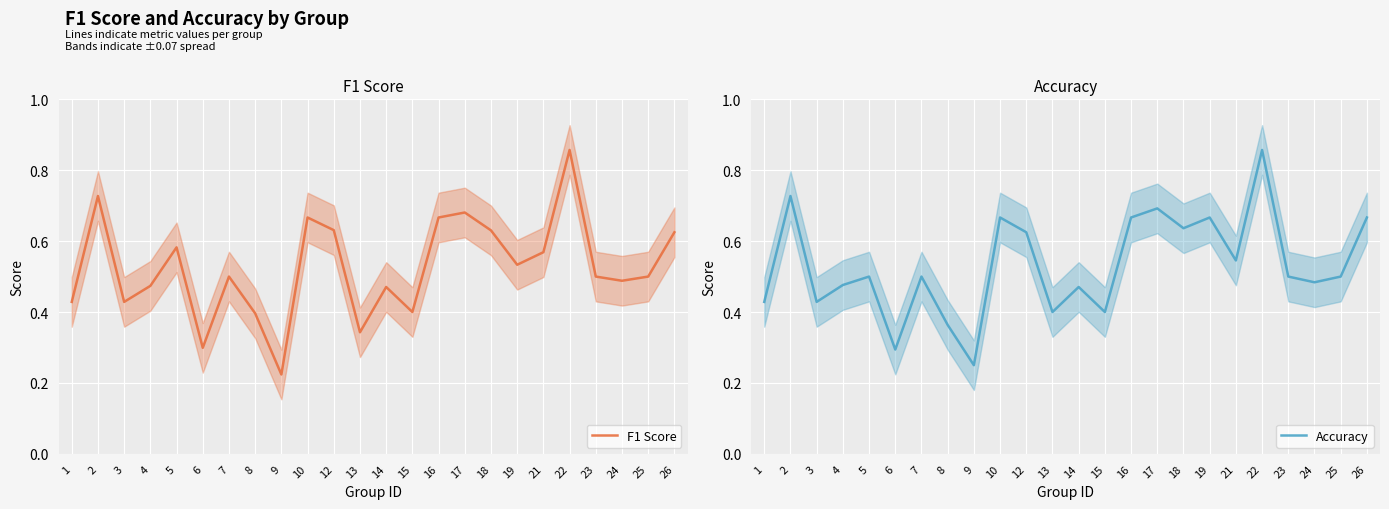

What is the greatest value displayed?

0.9